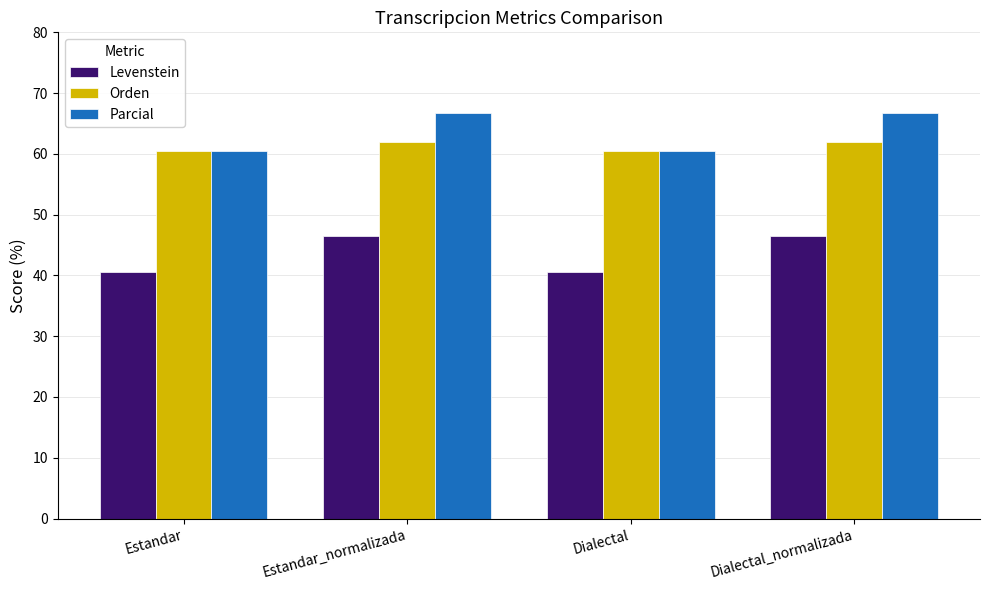

What is the difference between the highest and lowest values at Dialectal?

19.9